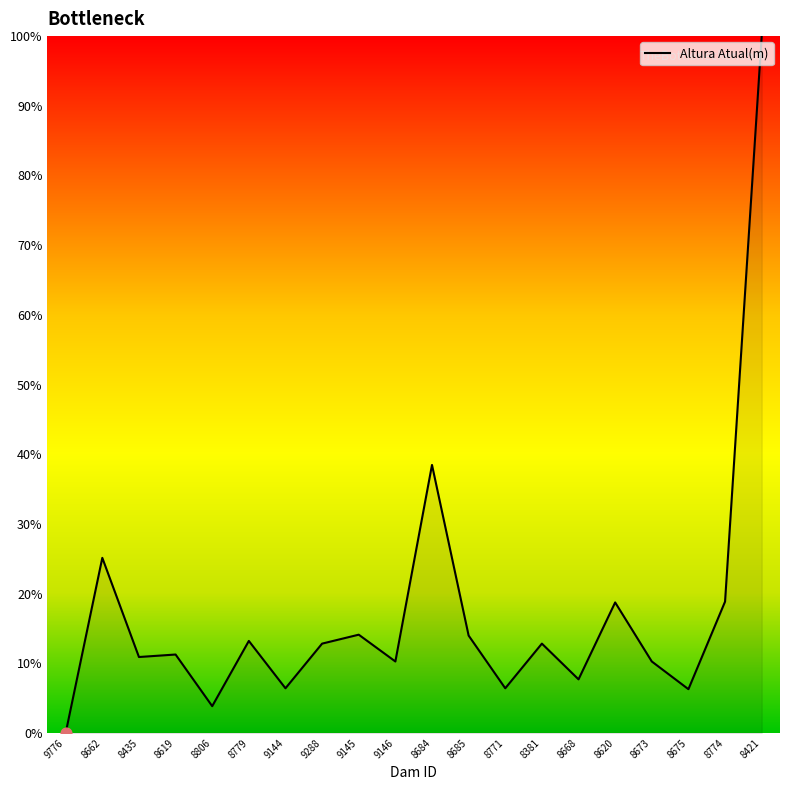

What is the ratio of the value at 8673 to the value at 9144?

1.6